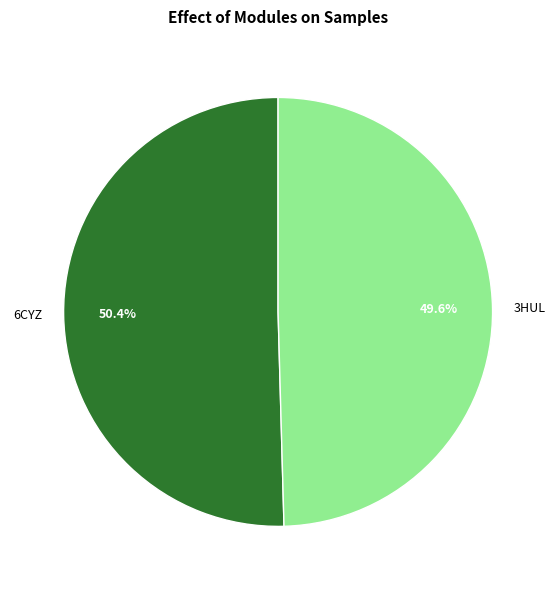

True or false: 6CYZ accounts for 64% of the total.

False